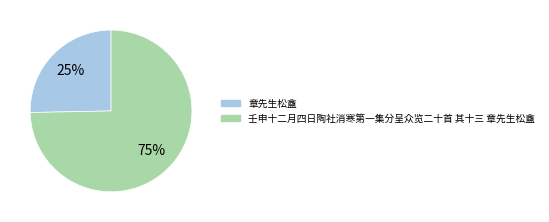

Count the number of slices in the pie.

2